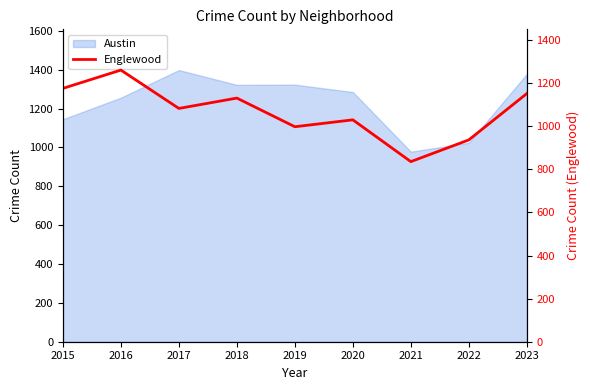

Which has a higher value, 2023 or 2020?

2023